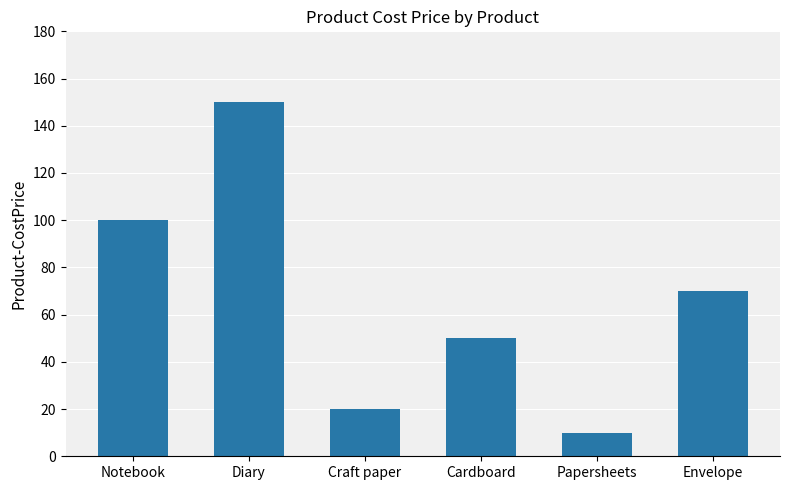

What is the average value?

67